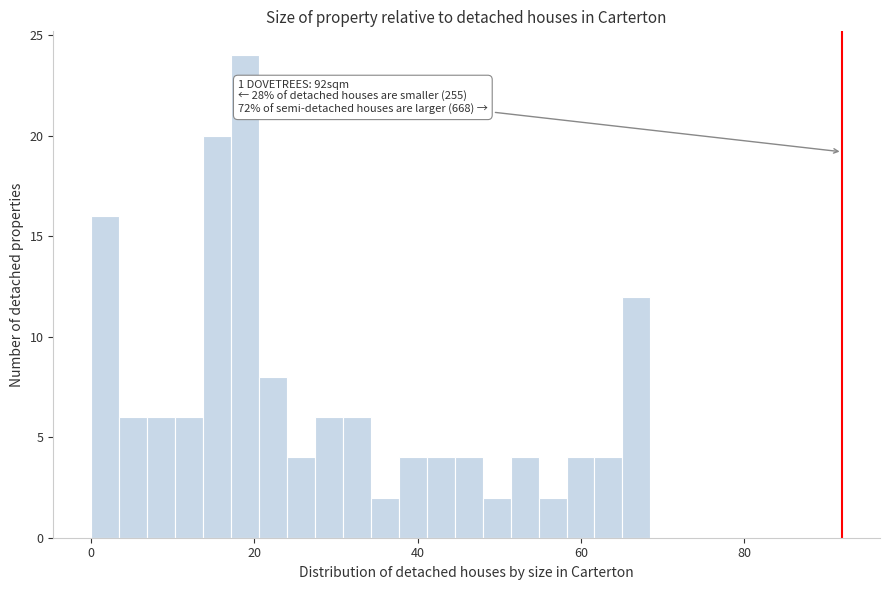

Read against the x-axis, roughly where is the centre of the tallest bar?

18